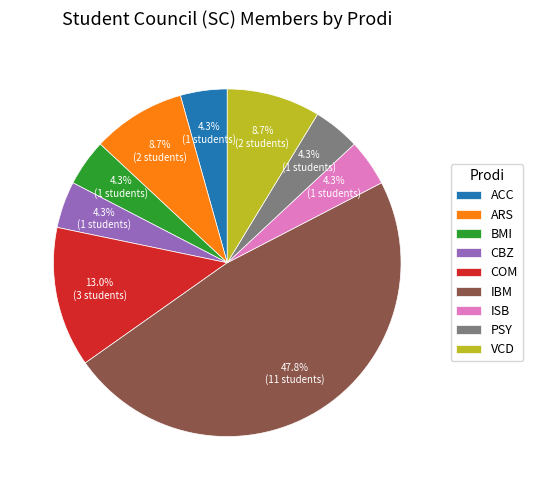

Which has a higher value, BMI or IBM?

IBM